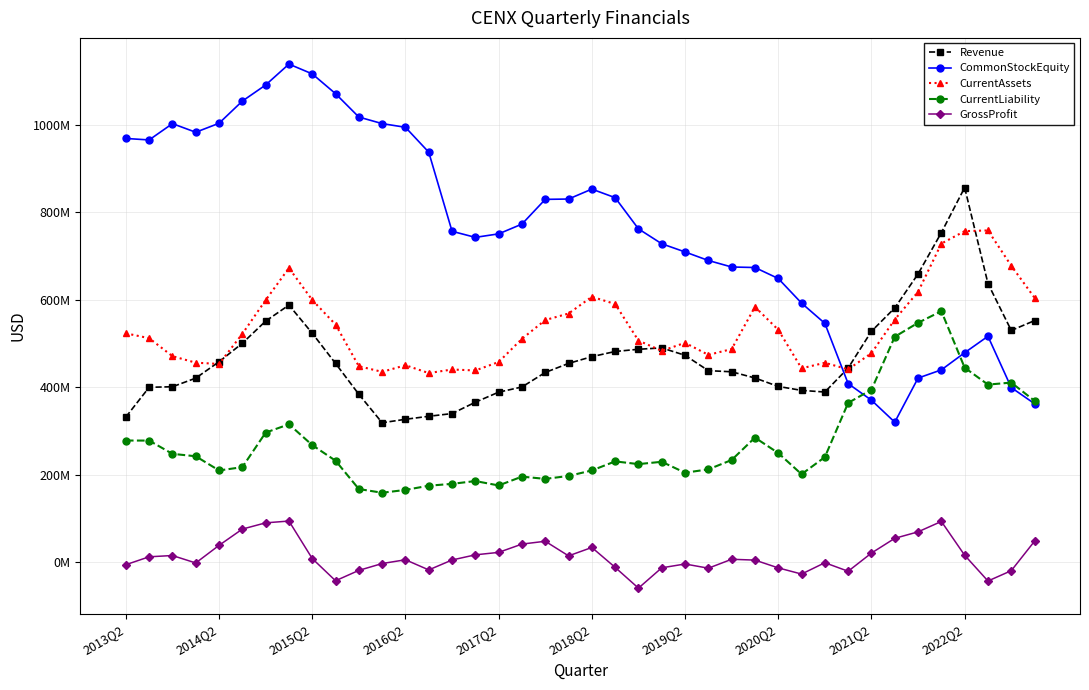

Does the chart have visible grid lines?

Yes